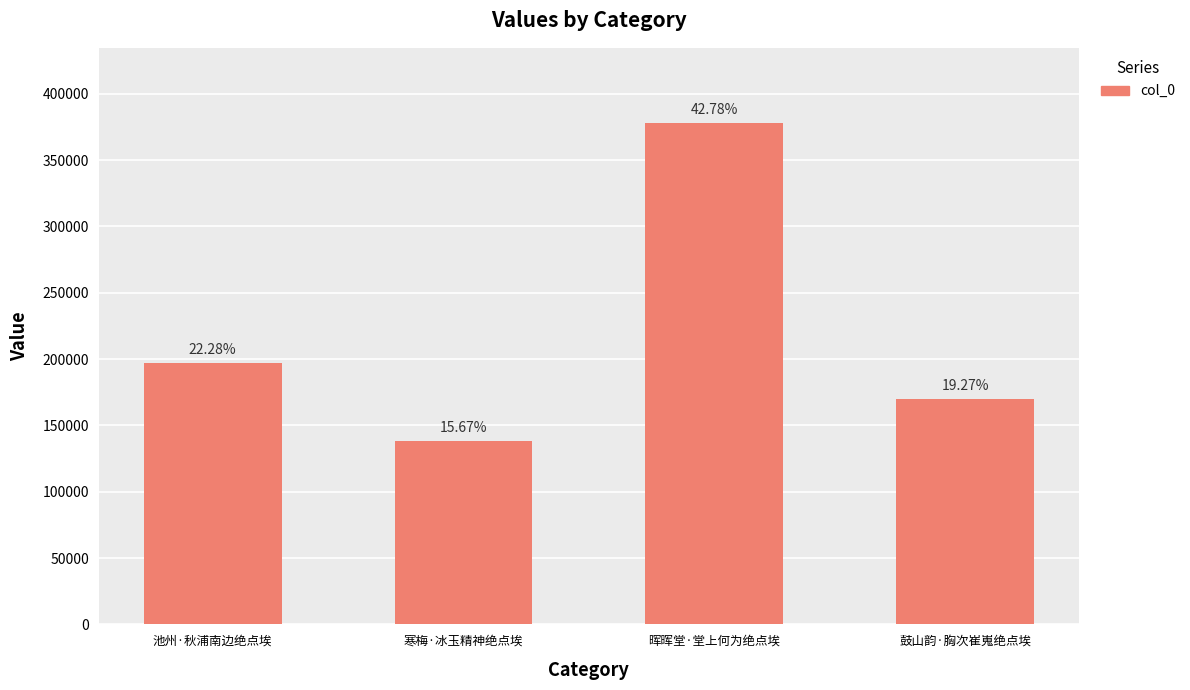

Rank the categories by value from lowest to highest.

寒梅·冰玉精神绝点埃, 鼓山韵·胸次崔嵬绝点埃, 池州·秋浦南边绝点埃, 晖晖堂·堂上何为绝点埃